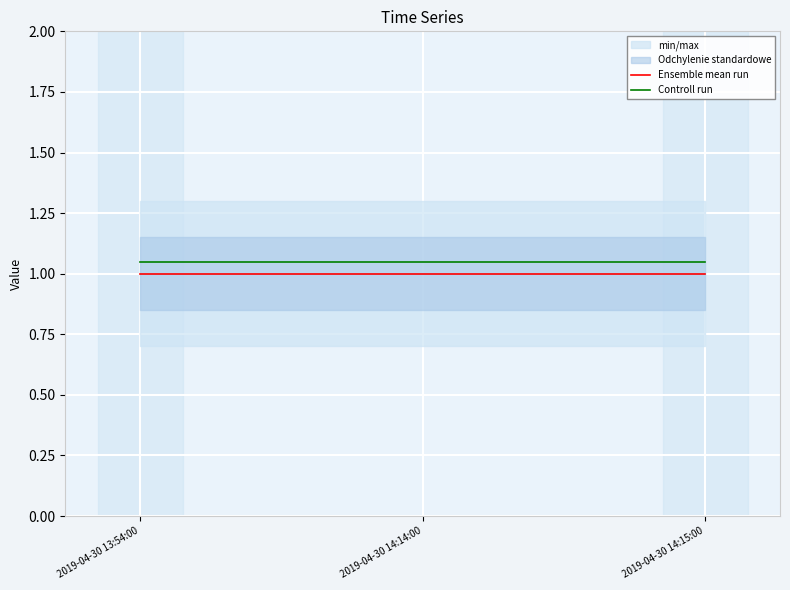

Rank the series by their average value, from lowest to highest.

Ensemble mean run, Controll run